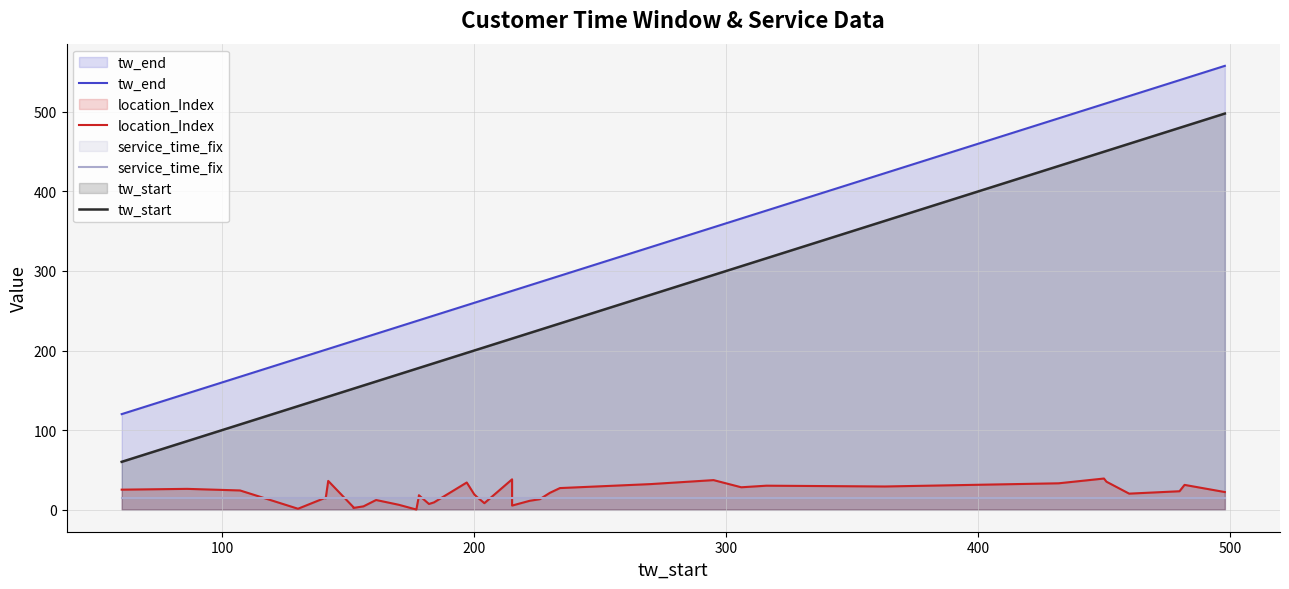

Rank the series by their maximum value, from lowest to highest.

service_time_fix, location_Index, tw_start, tw_end